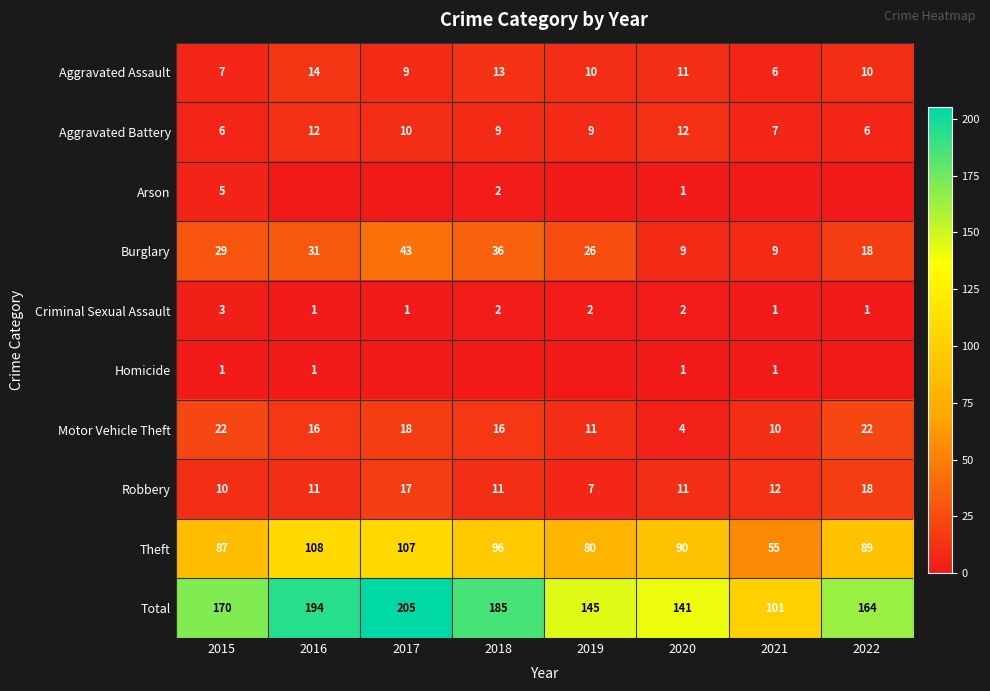

What is the difference between the maximum and minimum values in the Total series?

104